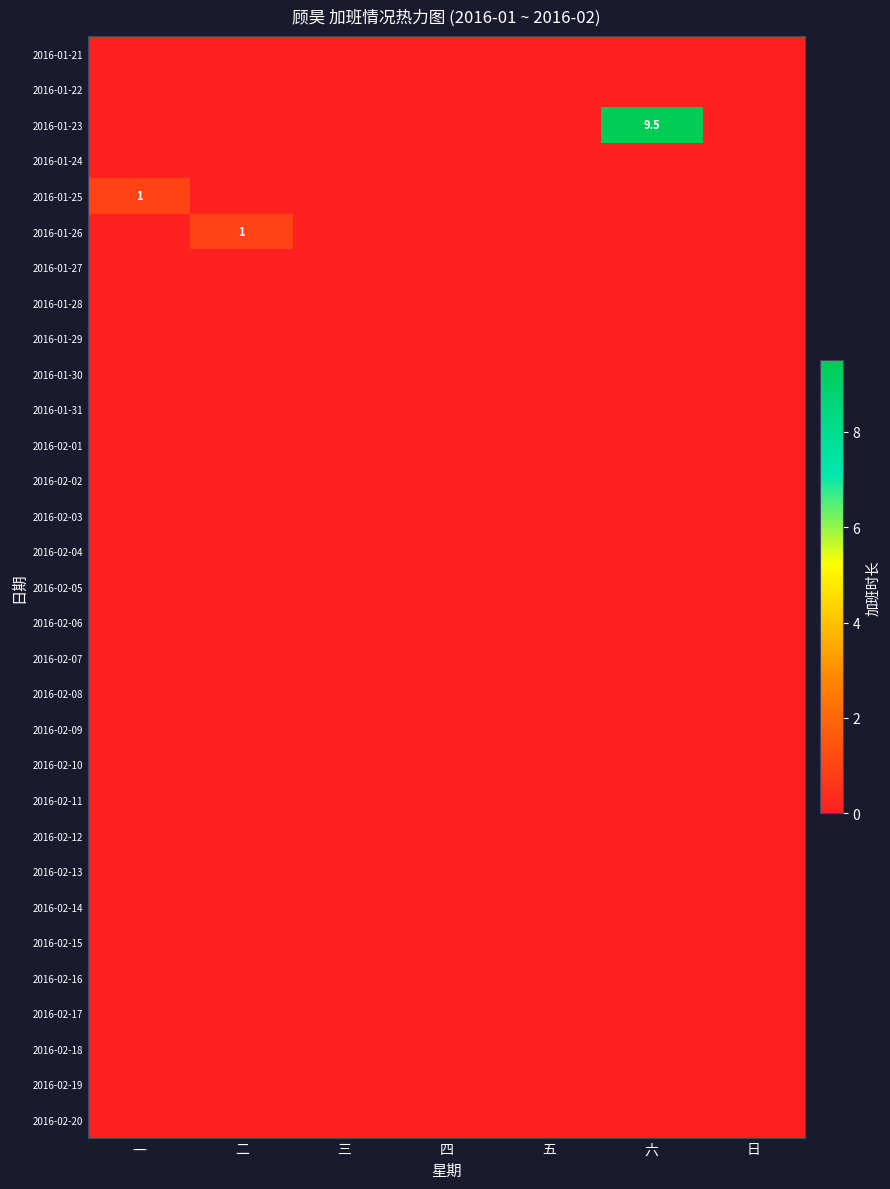

At how many categories does at least one series exceed 4?

1